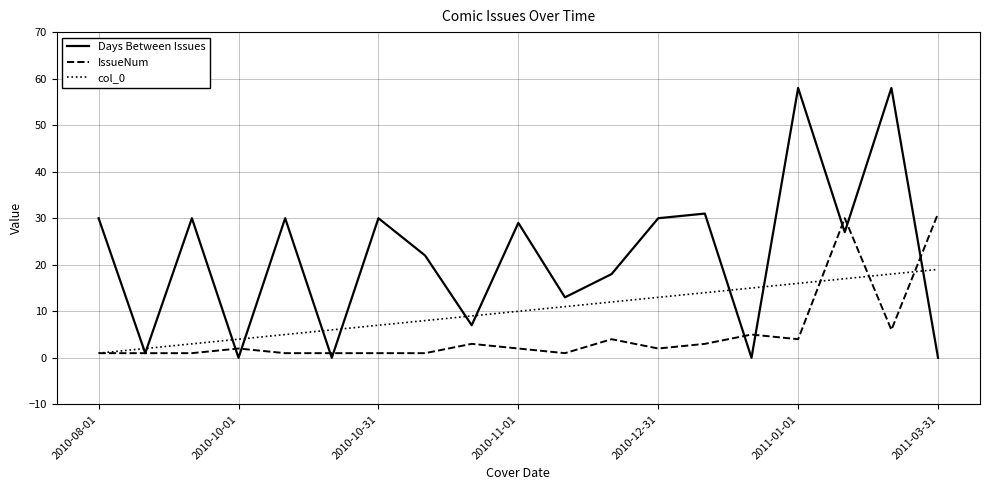

Rank the series by their average value, from lowest to highest.

IssueNum, col_0, Days Between Issues